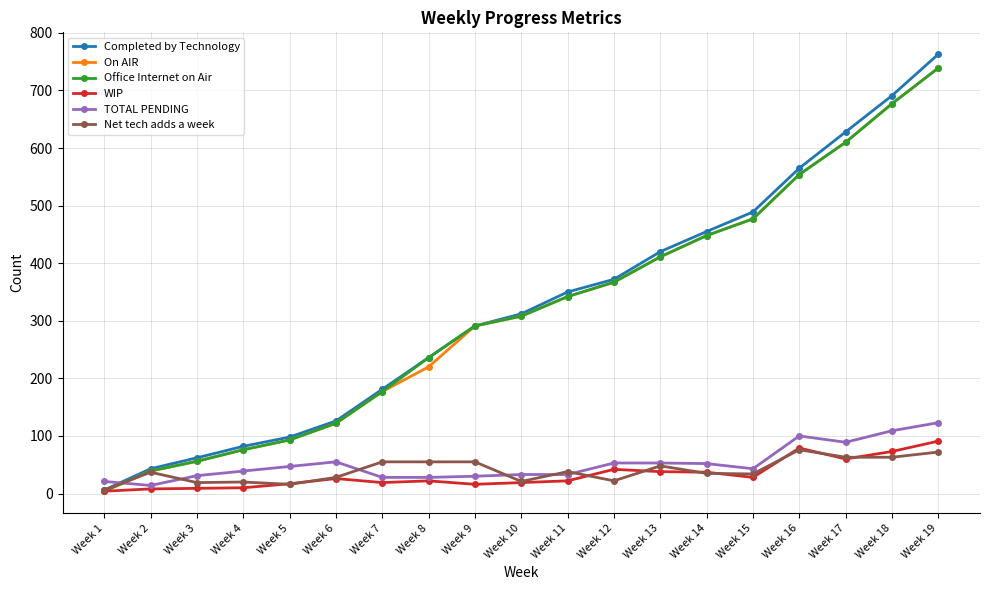

Rank the categories by Office Internet on Air value from lowest to highest.

Week 1, Week 2, Week 3, Week 4, Week 5, Week 6, Week 7, Week 8, Week 9, Week 10, Week 11, Week 12, Week 13, Week 14, Week 15, Week 16, Week 17, Week 18, Week 19